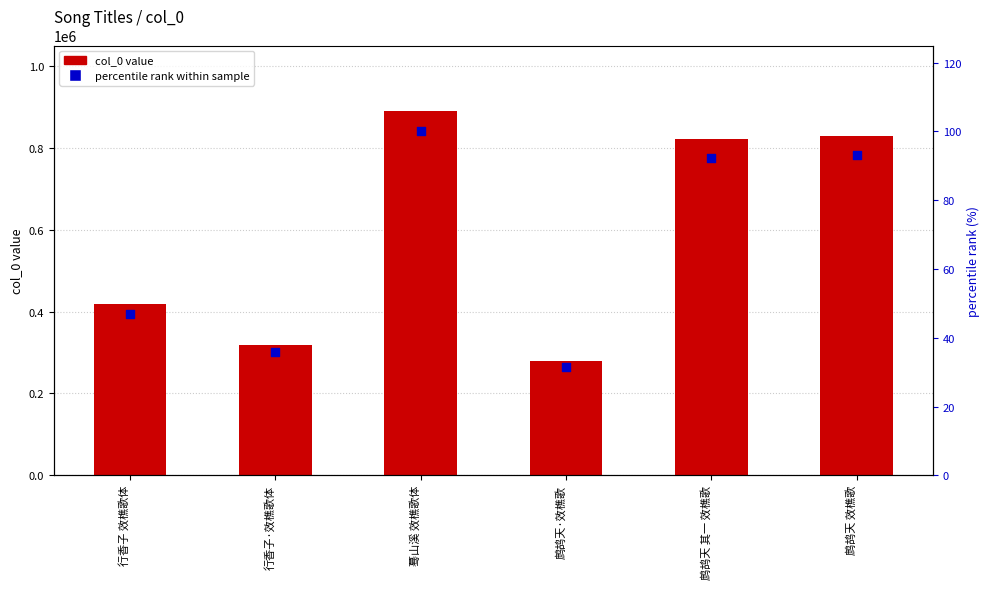

What is the total value across all series at 鹧鸪天·效樵歌?

279221.4